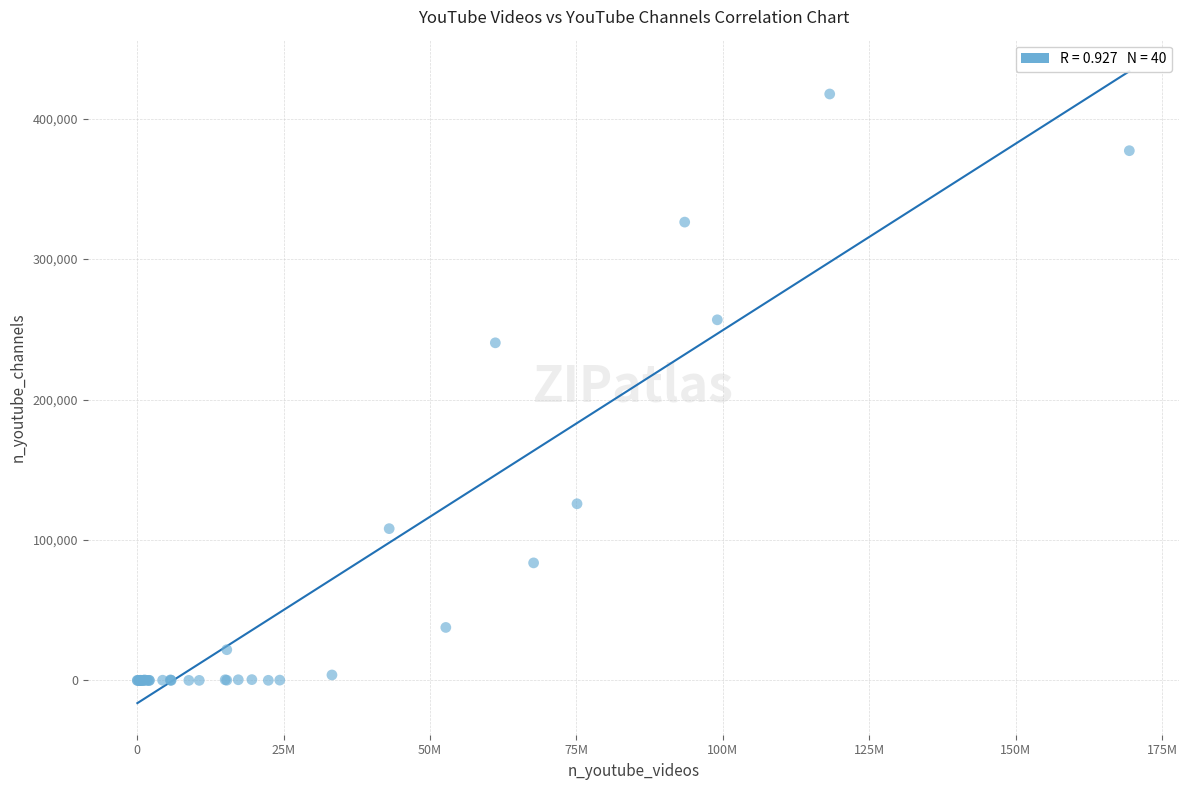

What Y value in the scatter plot is closest to 208762?

240367